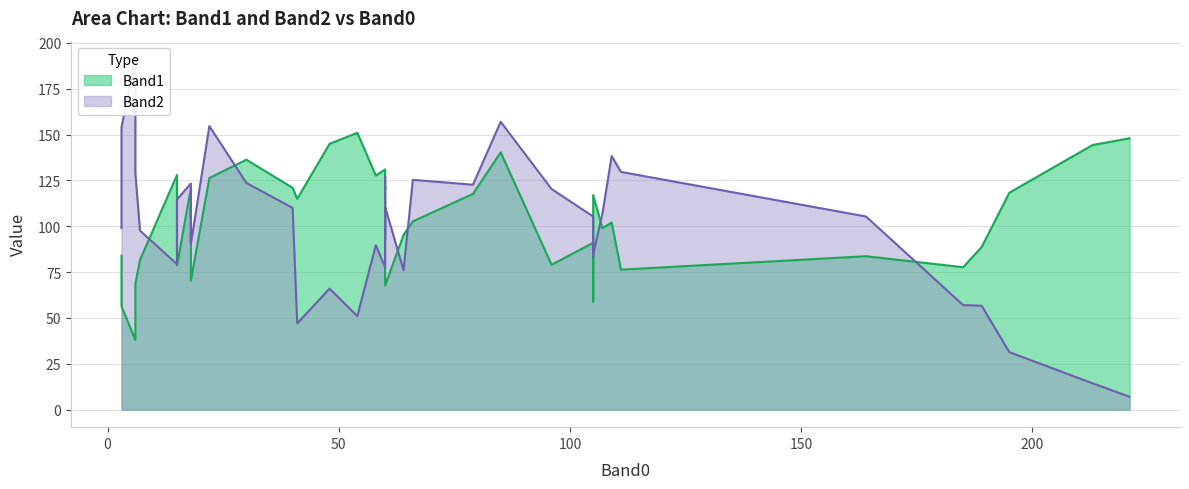

Which series has the largest total across all categories?

Band1